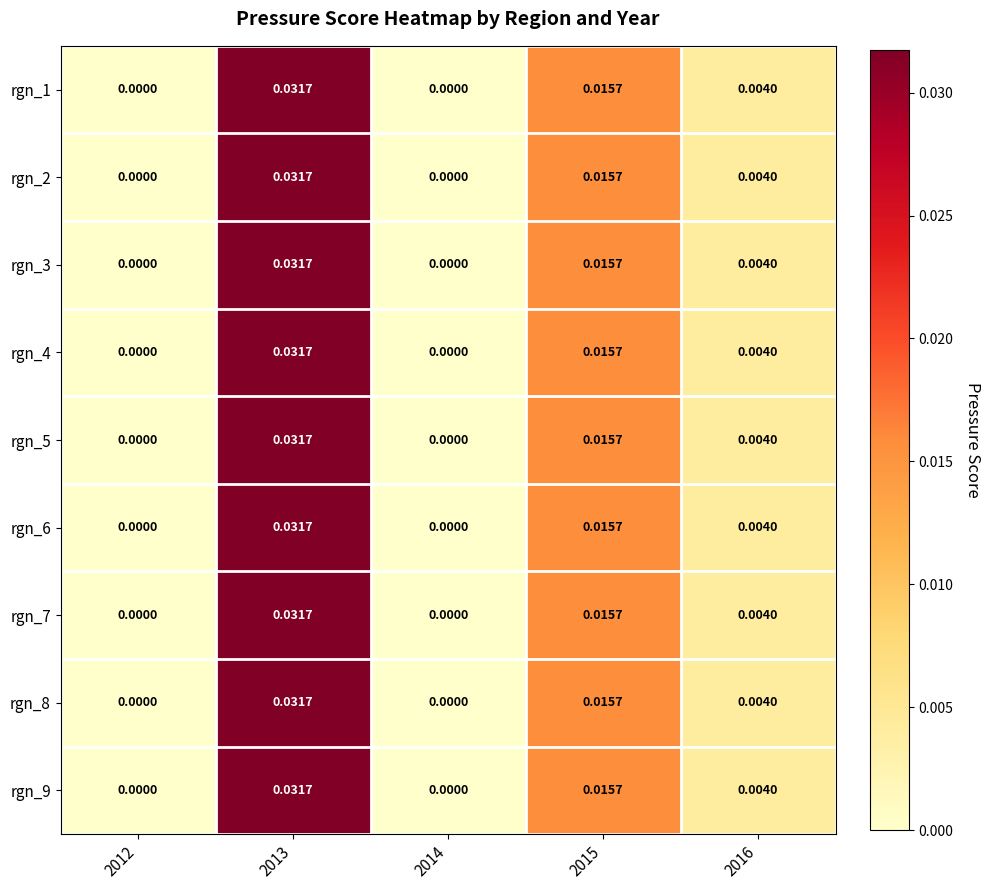

Is the value of rgn_3 at 2013 greater than the value of rgn_4 at 2015?

Yes